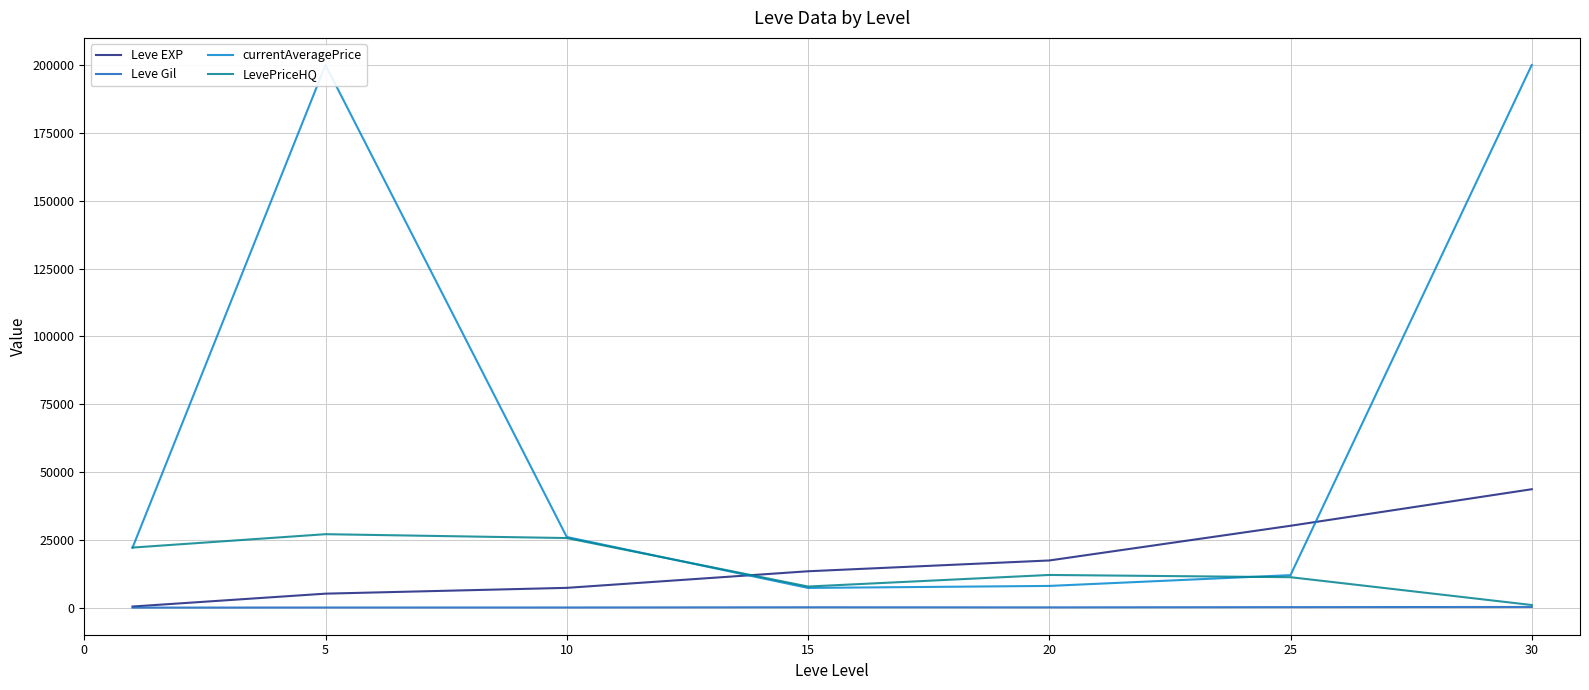

The value of LevePriceHQ at 20 is 12149.7. True or false?

True